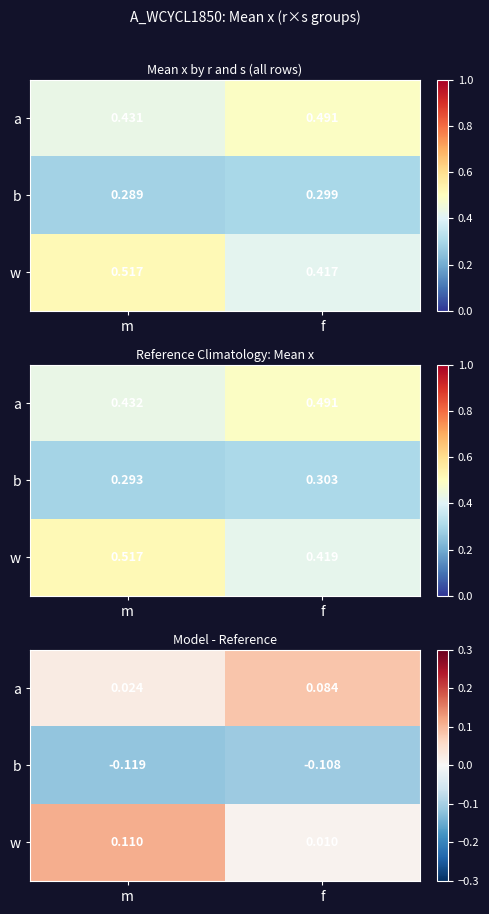

True or false: b has a value of -0.2 at f.

False